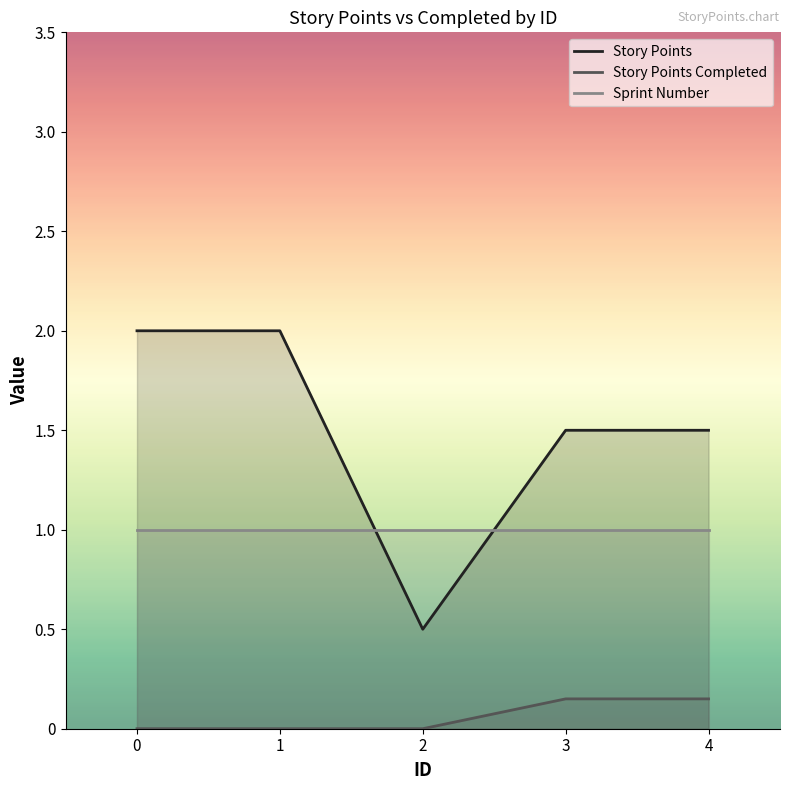

Which series has the largest range (max minus min)?

Story Points